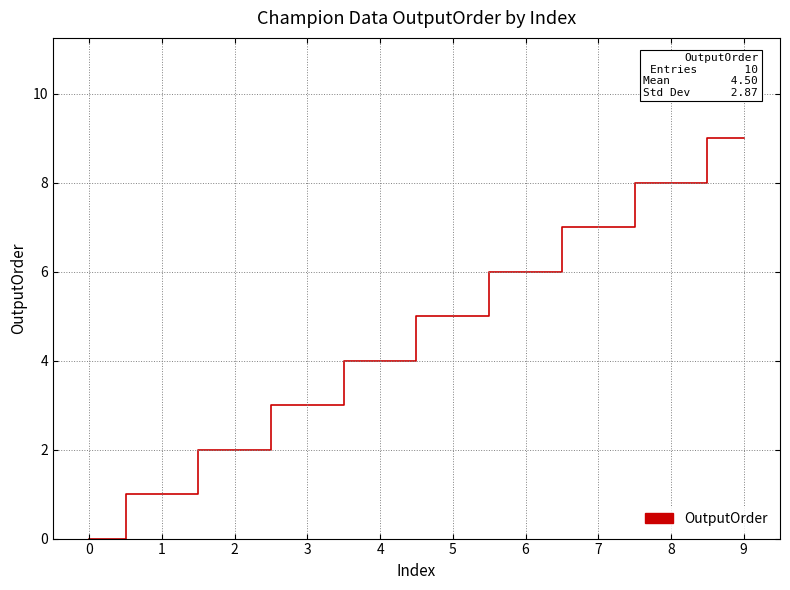

What is the maximum value shown in the chart?

9